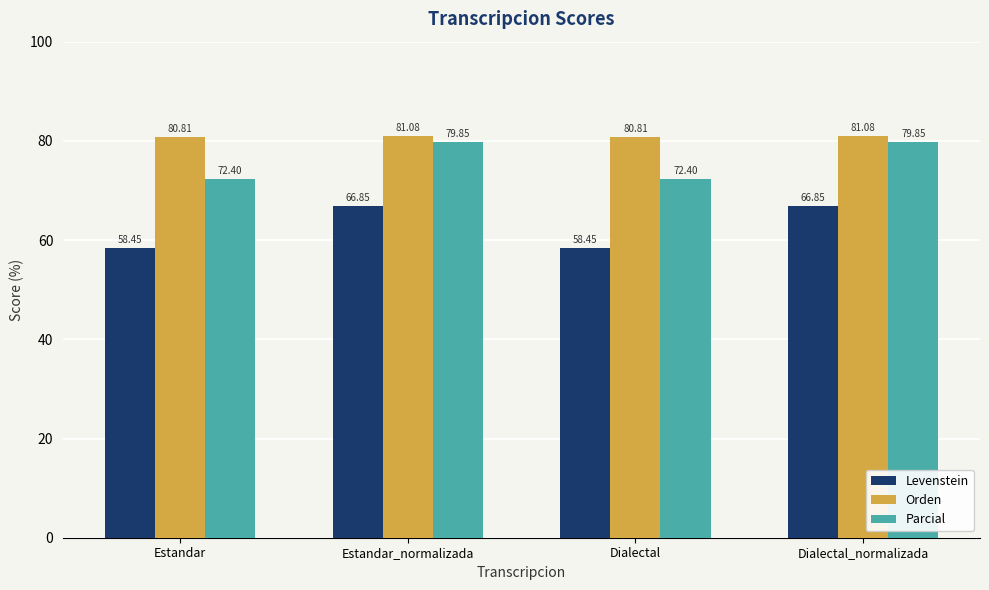

What is the value of the Parcial bar at the 1st from the left?

72.4